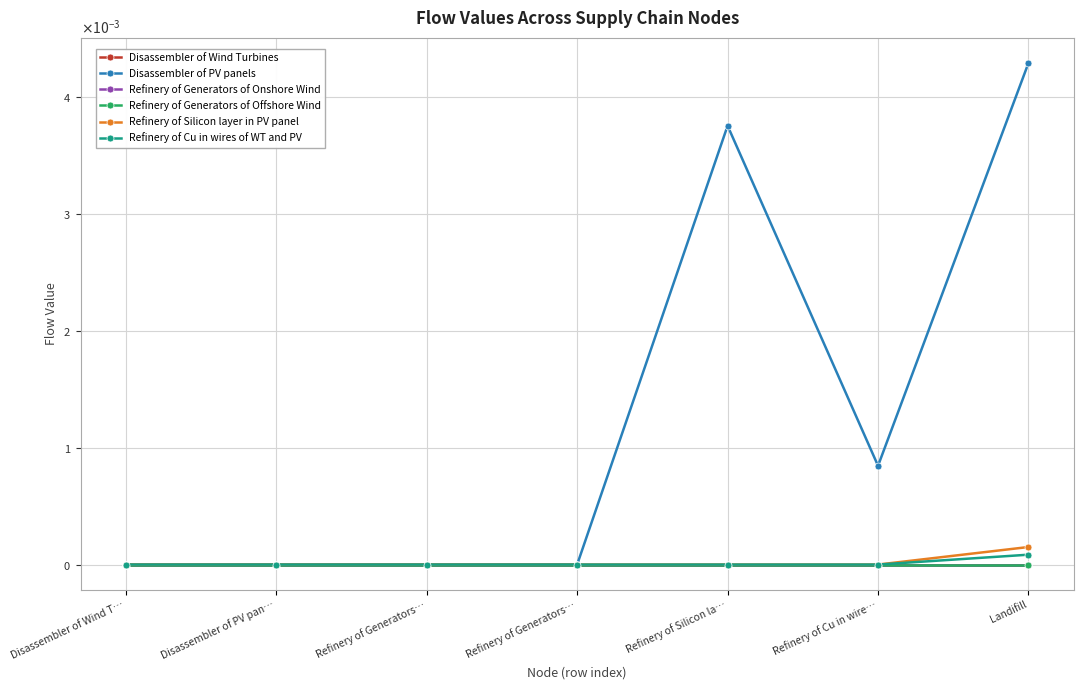

How many intersections are there between Refinery of Cu in wires of WT and PV and Disassembler of Wind Turbines?

1